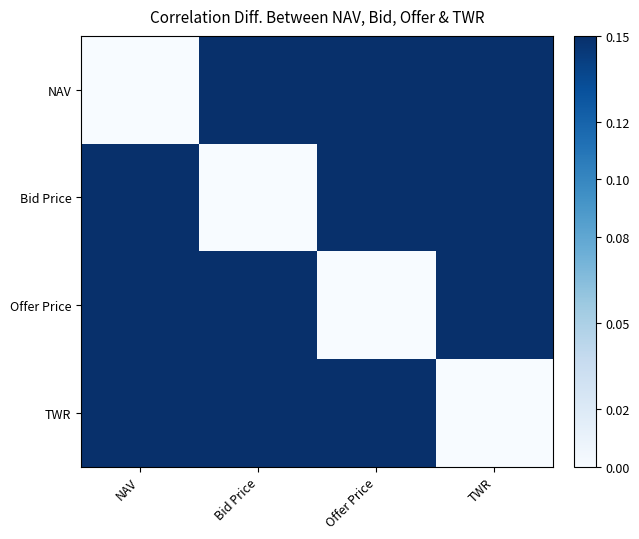

What is the total value across all series at NAV?

2.3